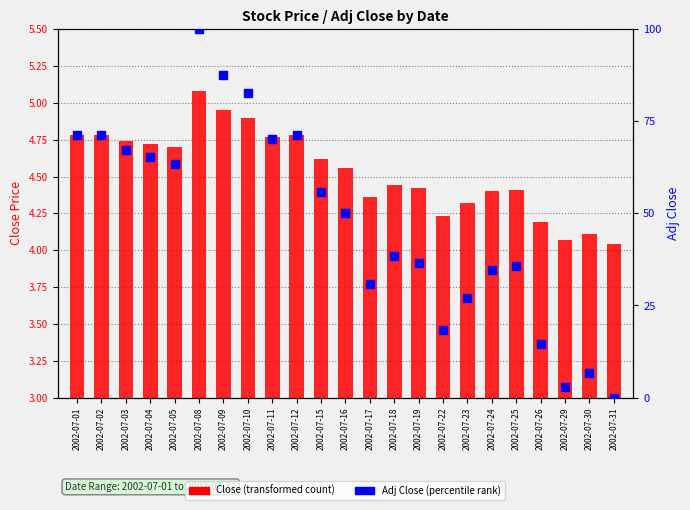

What are all the series names shown in the legend?

Close (transformed count), Adj Close (percentile rank)